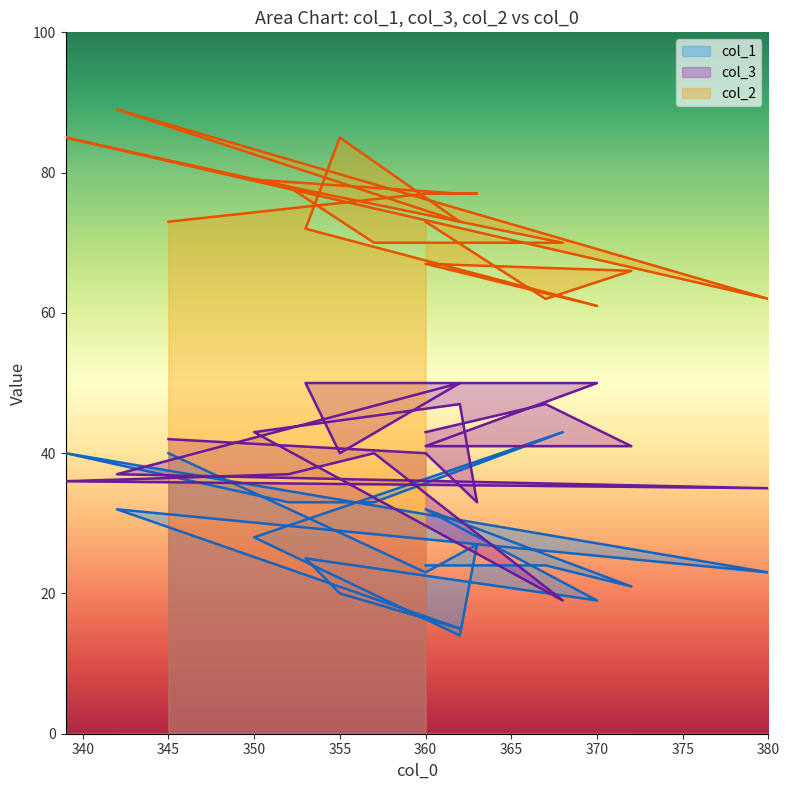

What is the label of the 17th point from the right?

363